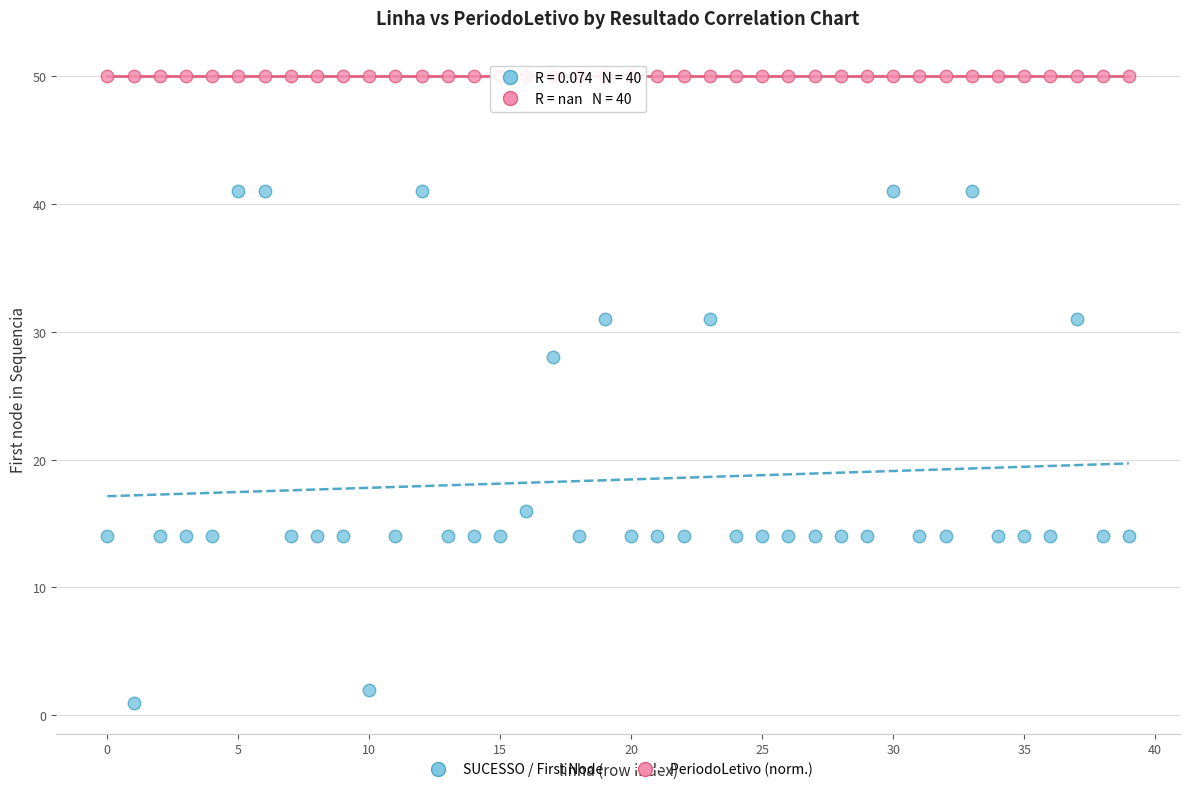

Across all series, what Y value is closest to 25?

28